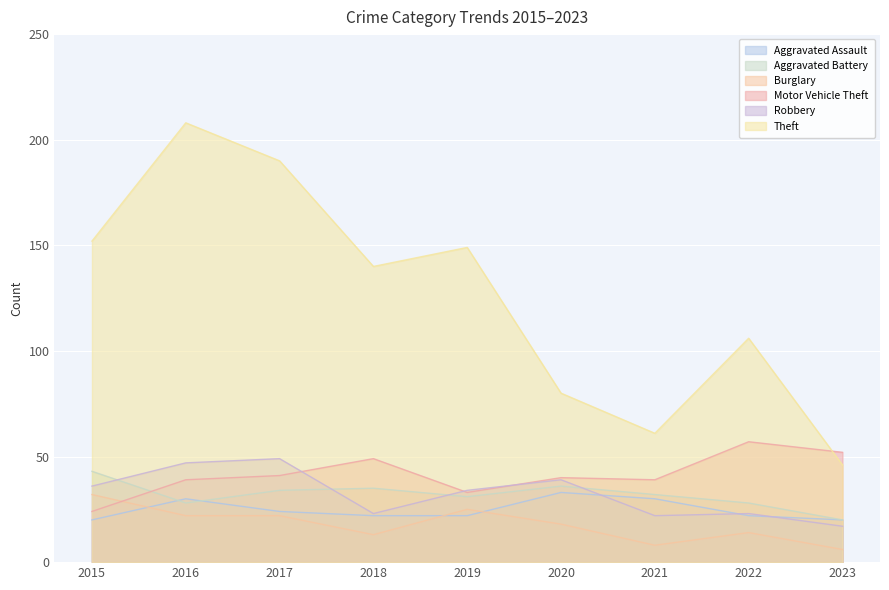

Which series has the largest total across all categories?

Theft